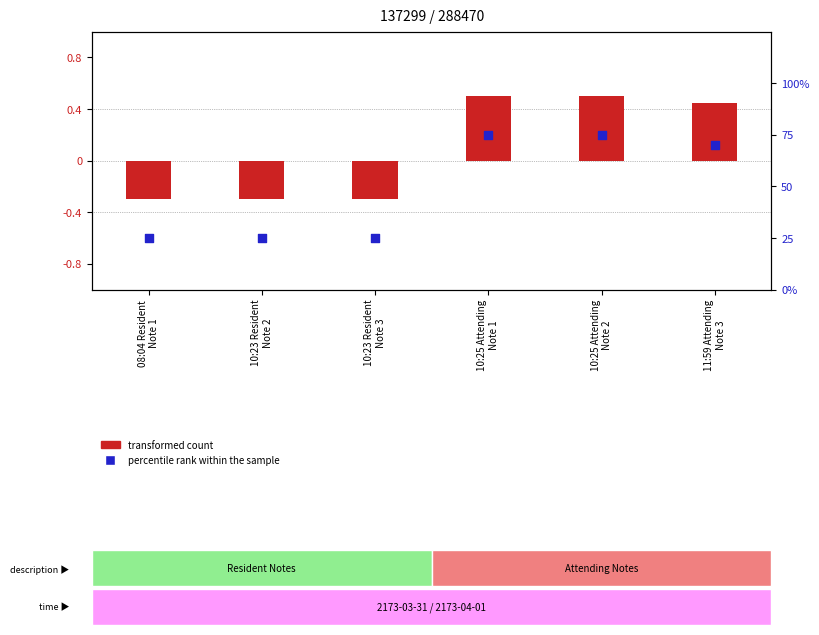

What is the total value across all series at 10:23 Resident
Note 2?

24.7